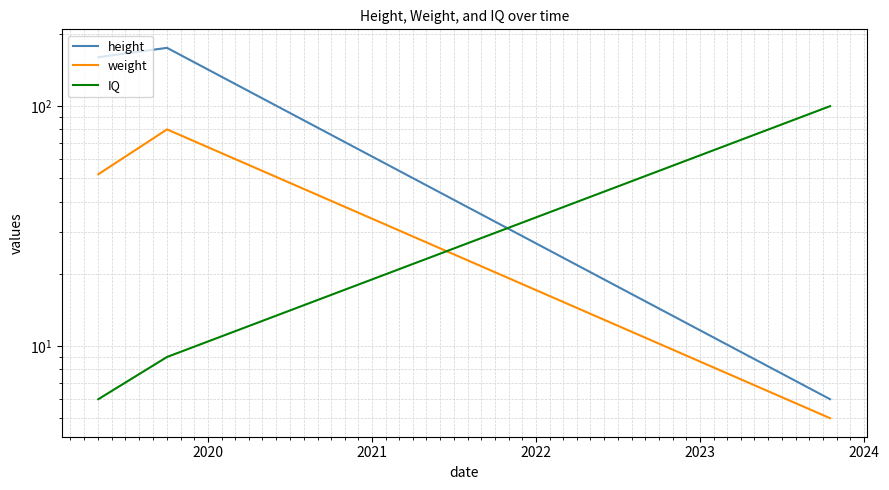

What is the value of the weight point at the 2nd from the left?

80